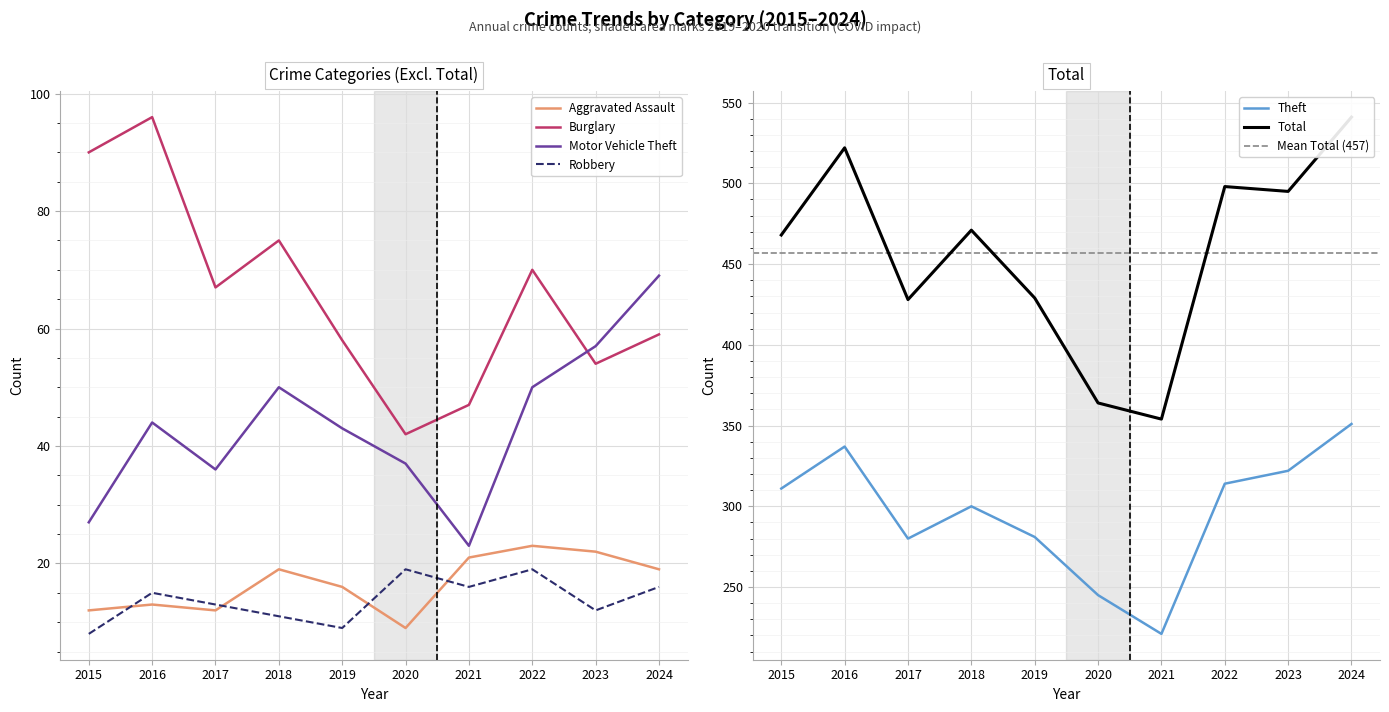

Reading left to right, what are all the values shown in this chart?

Aggravated Assault: 12	13	12	19	16	9	21	23	22	19
Burglary: 90	96	67	75	58	42	47	70	54	59
Motor Vehicle Theft: 27	44	36	50	43	37	23	50	57	69
Robbery: 8	15	13	11	9	19	16	19	12	16
Theft: 311	337	280	300	281	245	221	314	322	351
Total: 468	522	428	471	429	364	354	498	495	541